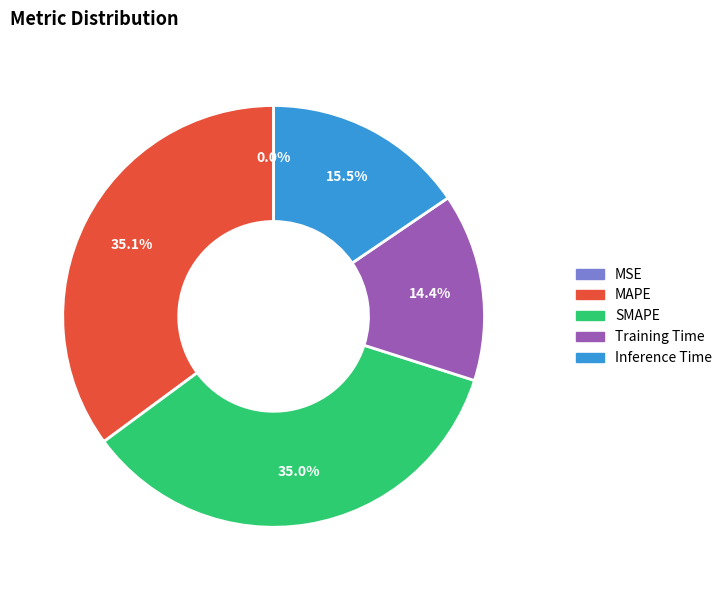

Does any single category account for the majority?

No